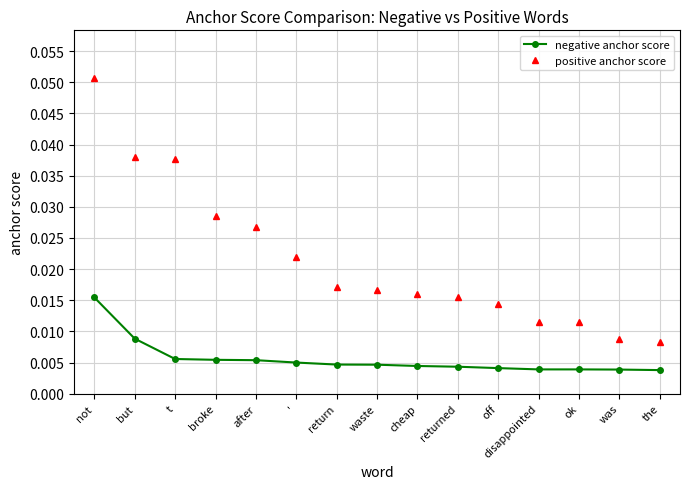

At disappointed, list the series in order from largest to smallest.

positive anchor score, negative anchor score